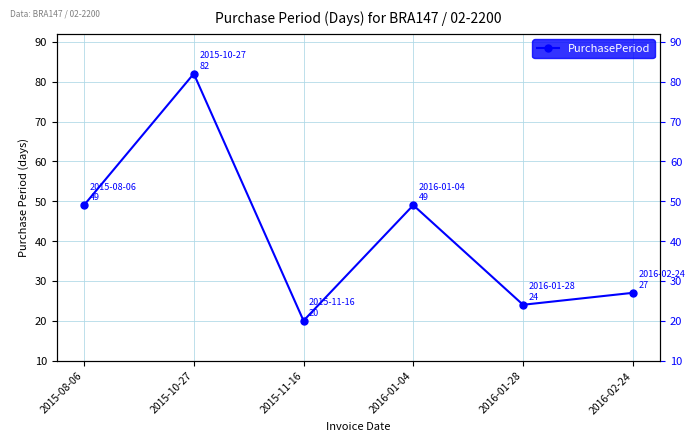

What is the average value?

42